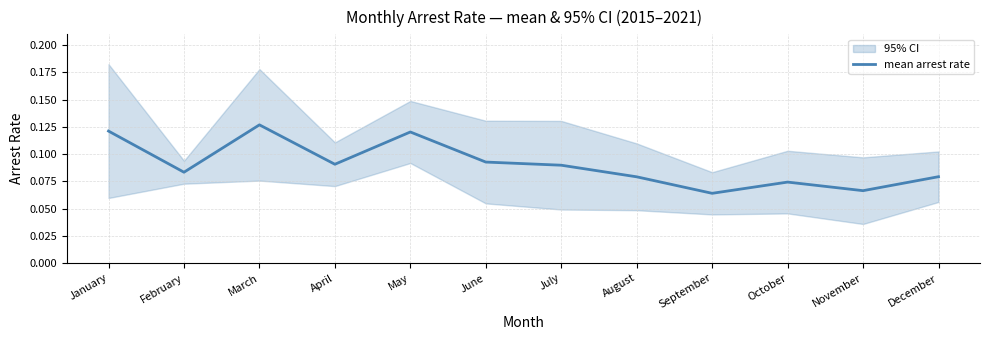

Reading left to right, extract all data points from this chart.

January=0.1	February=0.1	March=0.1	April=0.1	May=0.1	June=0.1	July=0.1	August=0.1	September=0.1	October=0.1	November=0.1	December=0.1